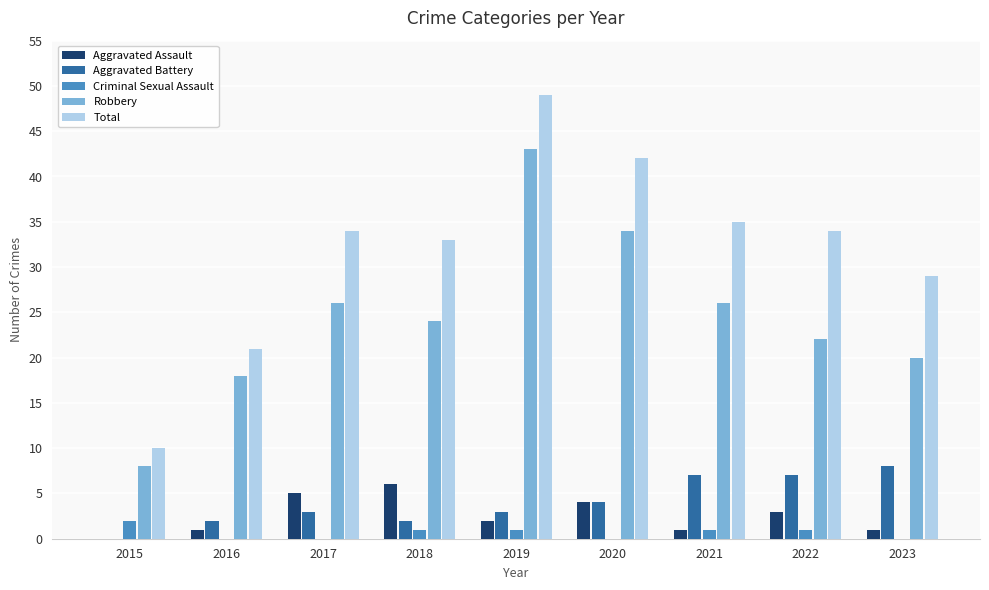

What are all the series names shown in the legend?

Aggravated Assault, Aggravated Battery, Criminal Sexual Assault, Robbery, Total